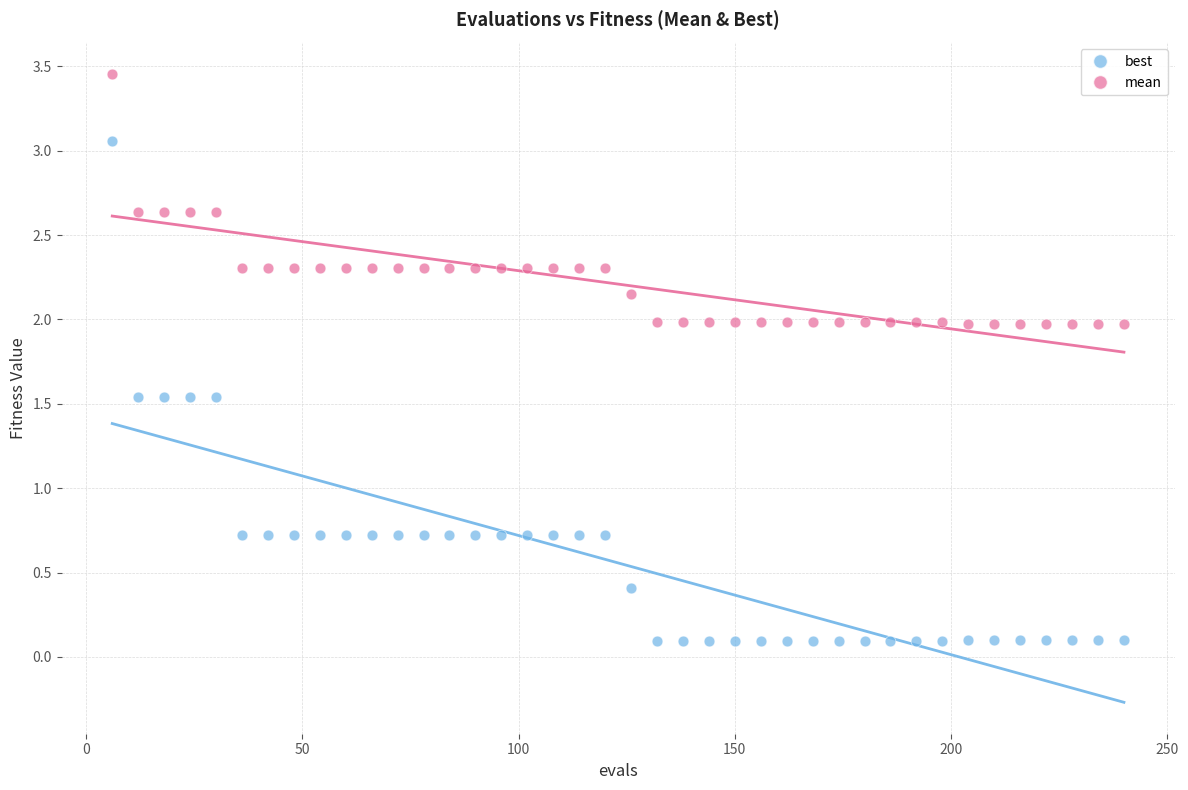

What are all the series names shown in the legend?

best, mean